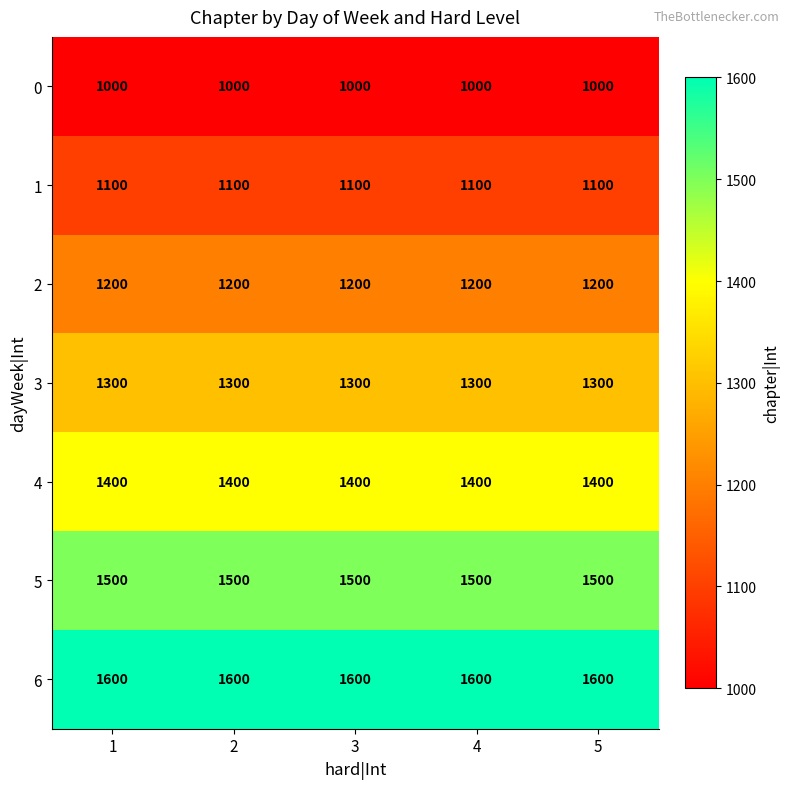

What is the highest value of the 4 series?

1400